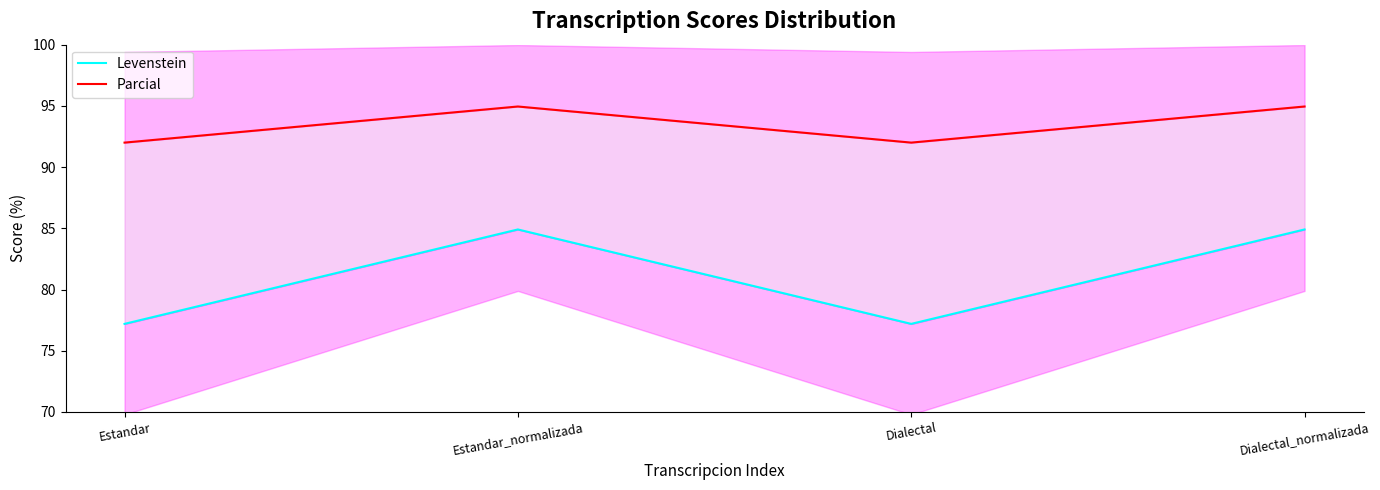

How many Parcial values are between 92 and 94?

2